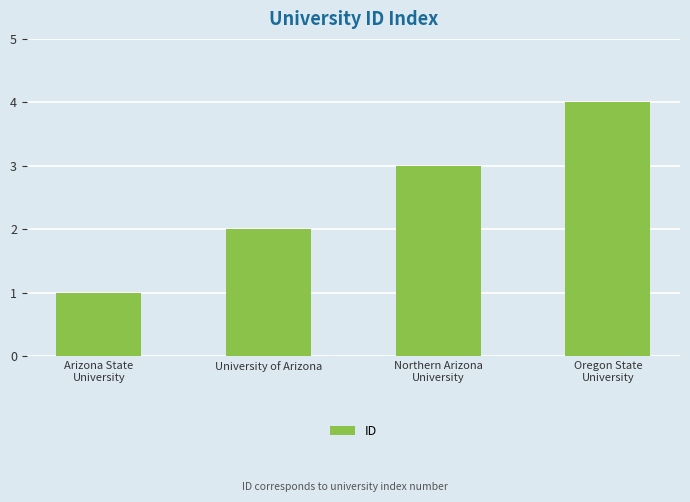

What is the smallest value displayed?

1